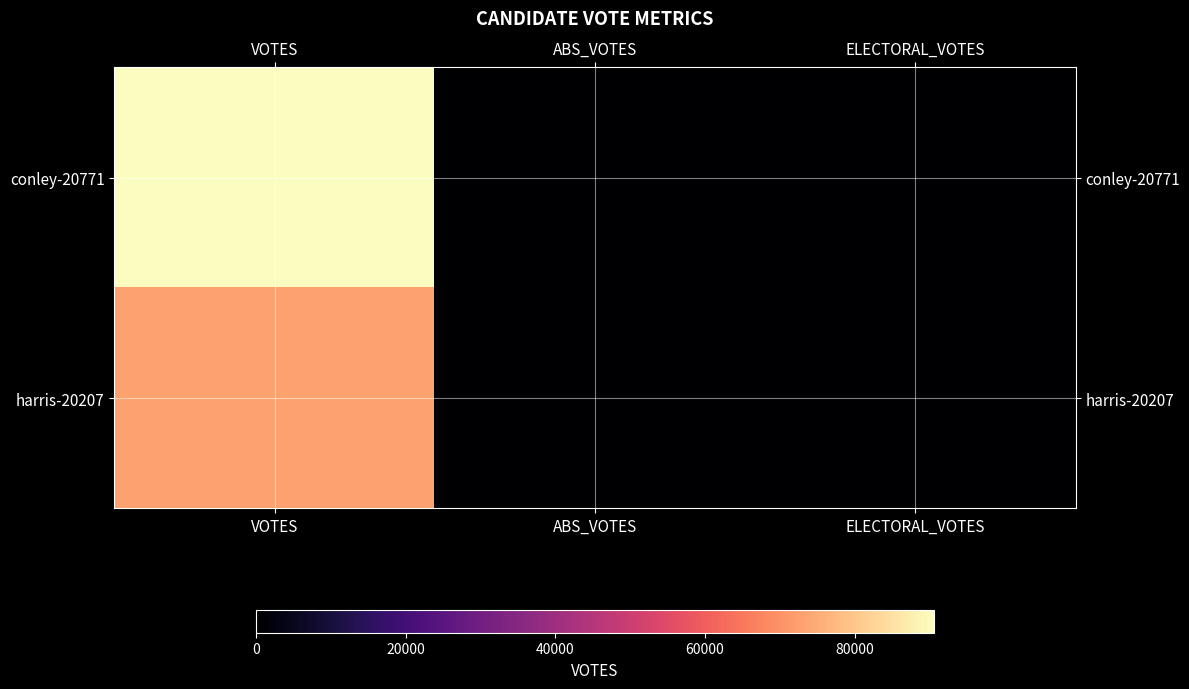

Reading left to right, list all the values displayed in this chart.

conley-20771: VOTES=90628	ABS_VOTES=0	ELECTORAL_VOTES=0
harris-20207: VOTES=72674	ABS_VOTES=0	ELECTORAL_VOTES=0